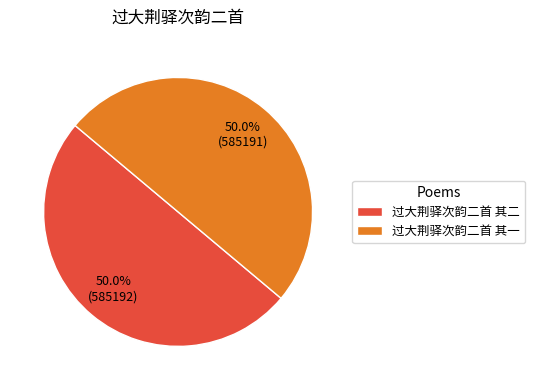

To the nearest percent, what is the average slice percentage?

50%